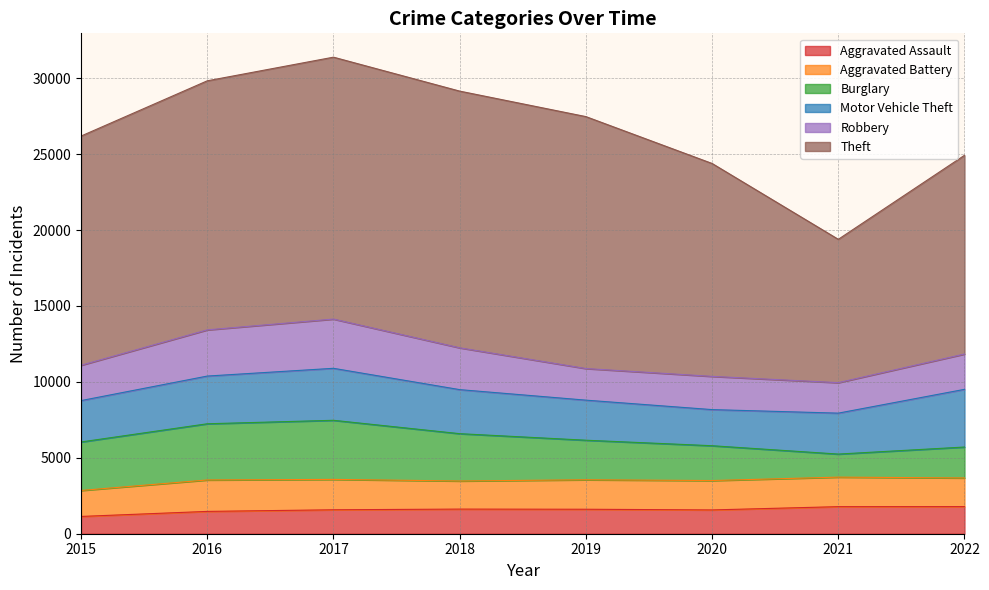

Is the value of Aggravated Assault at 2015 greater than the value of Burglary at 2022?

No